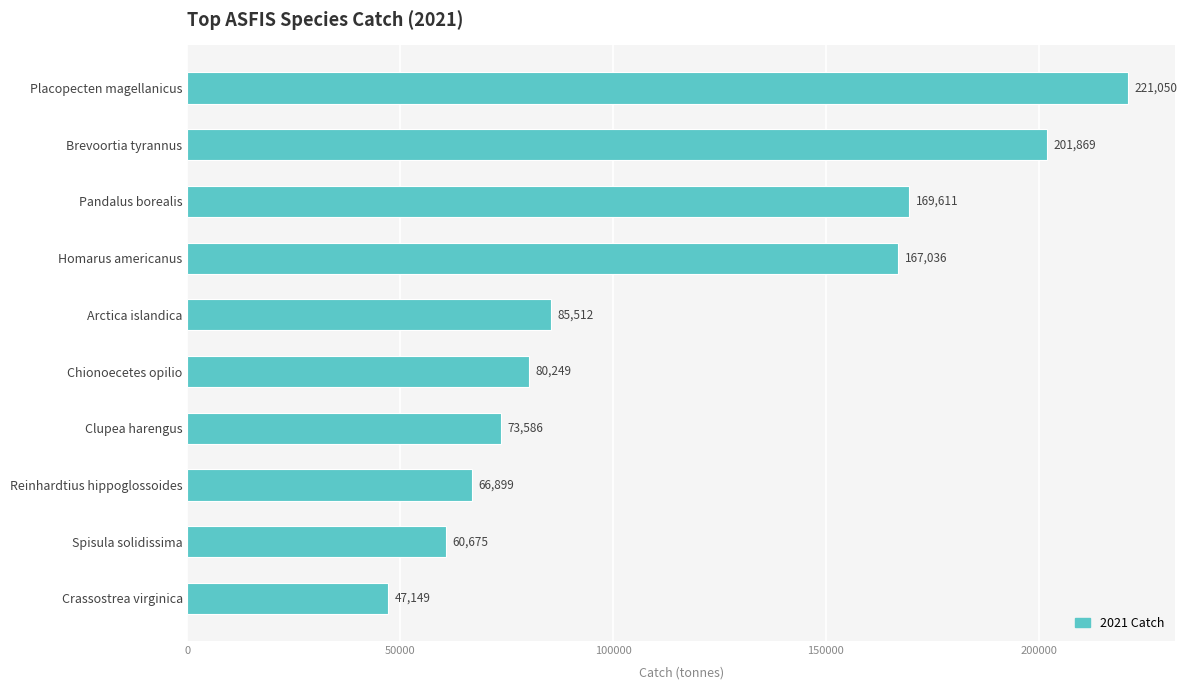

Read the value at Reinhardtius hippoglossoides.

66899.2